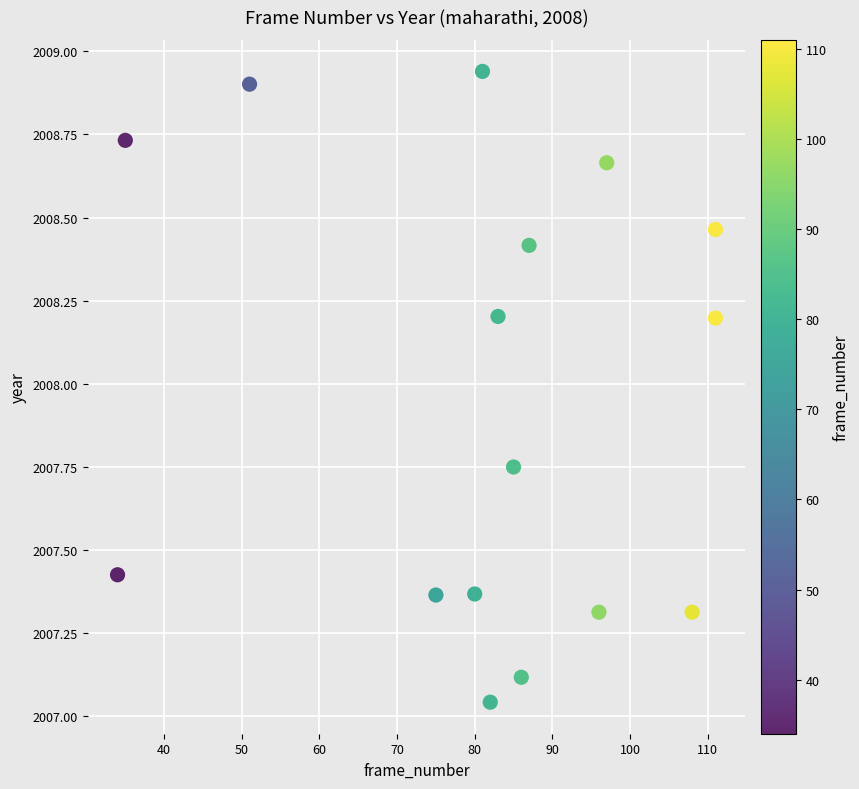

What is the range of Y values (max minus min)?

1.9